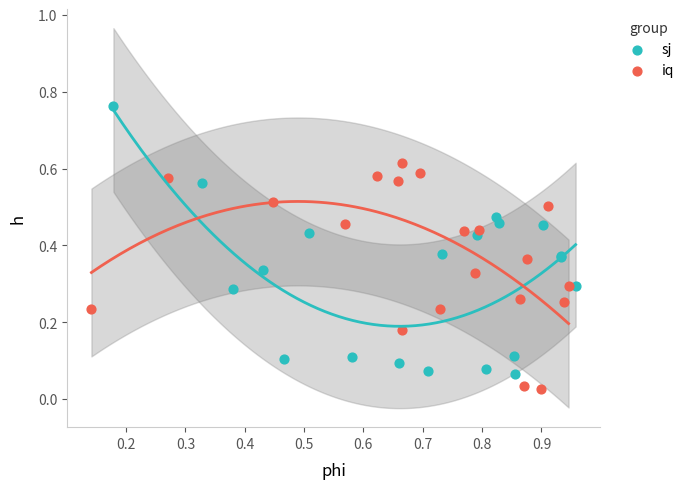

What are all the series names shown in the legend?

sj, iq